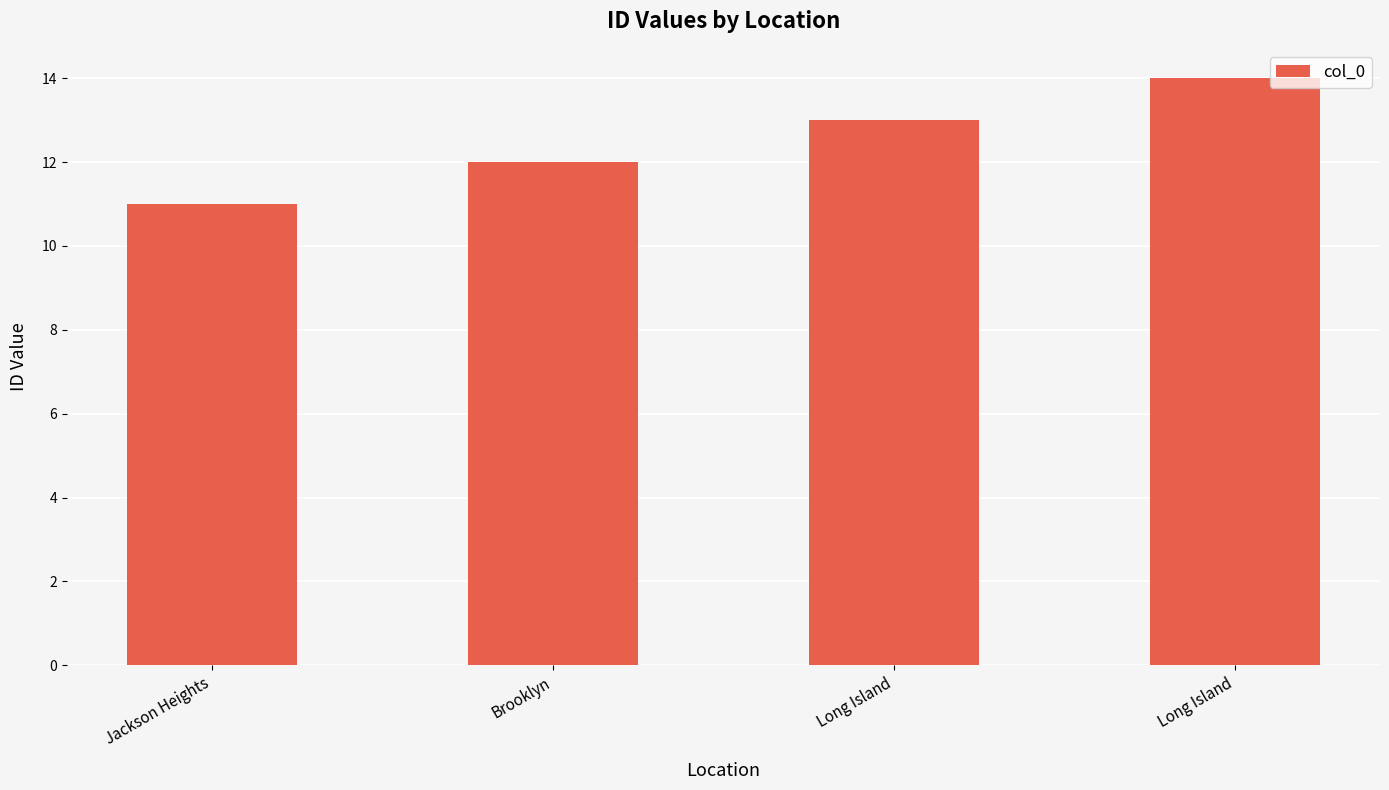

How many bars are there in total?

4